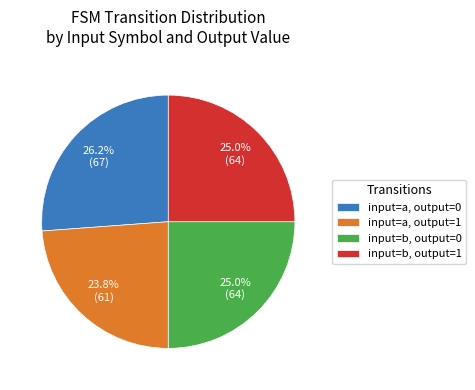

Count the number of slices in the pie.

4